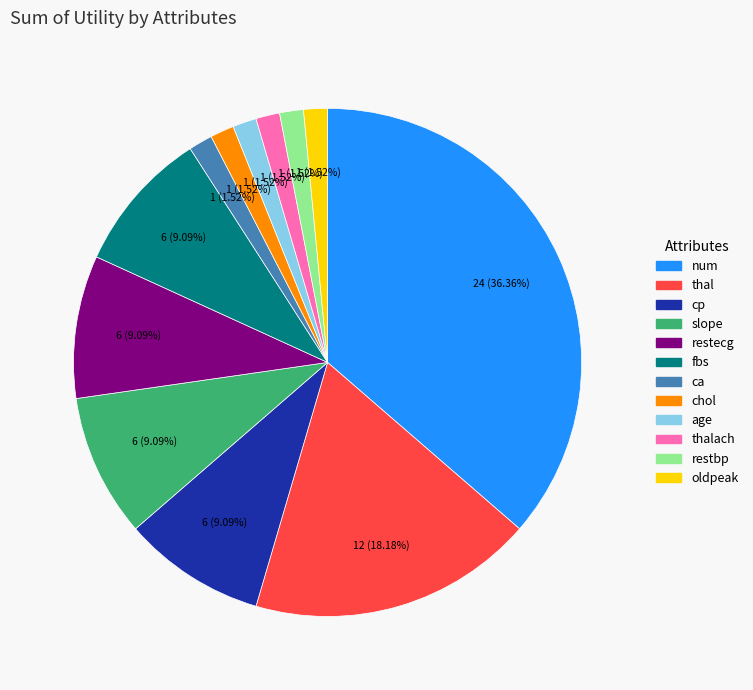

To the nearest percent, what is the average slice percentage?

8%